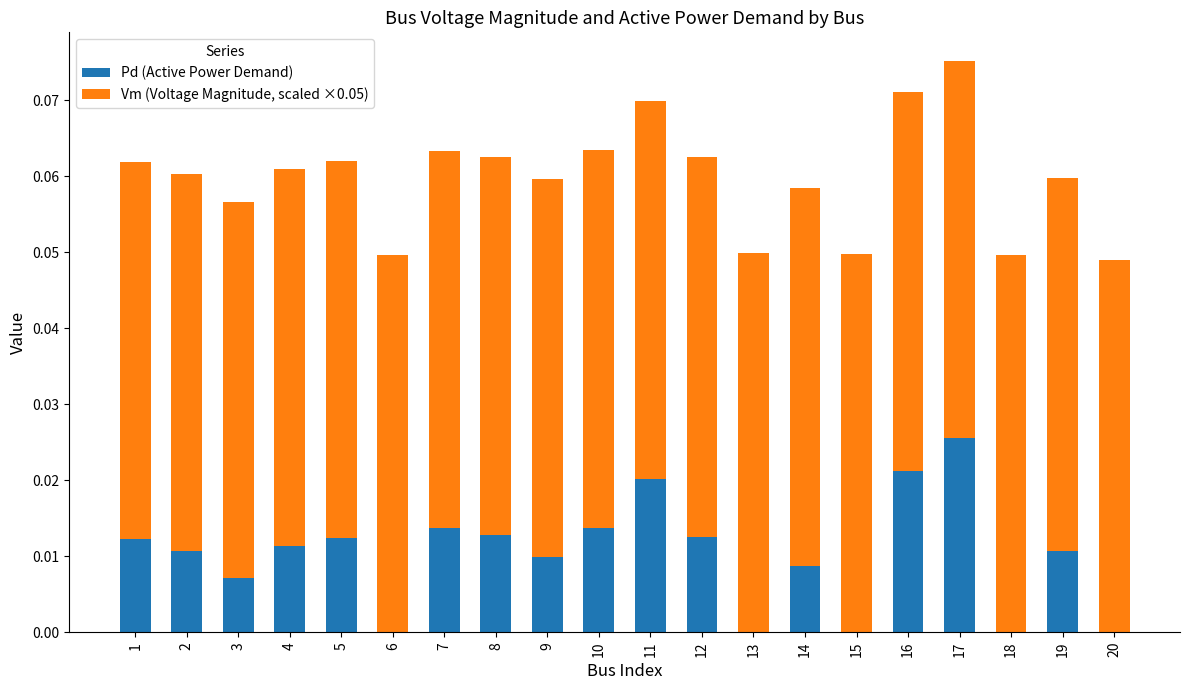

At which category is the sum across all series the highest?

17